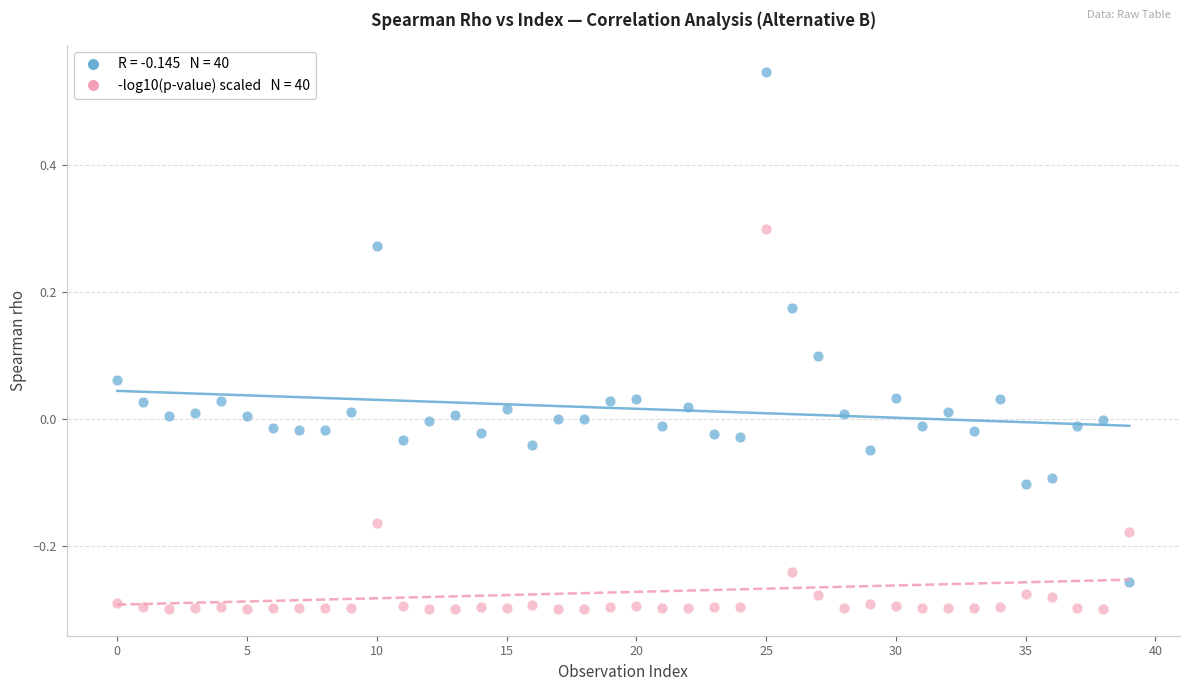

Across all data points, what is the range of Y values (max minus min)?

0.8